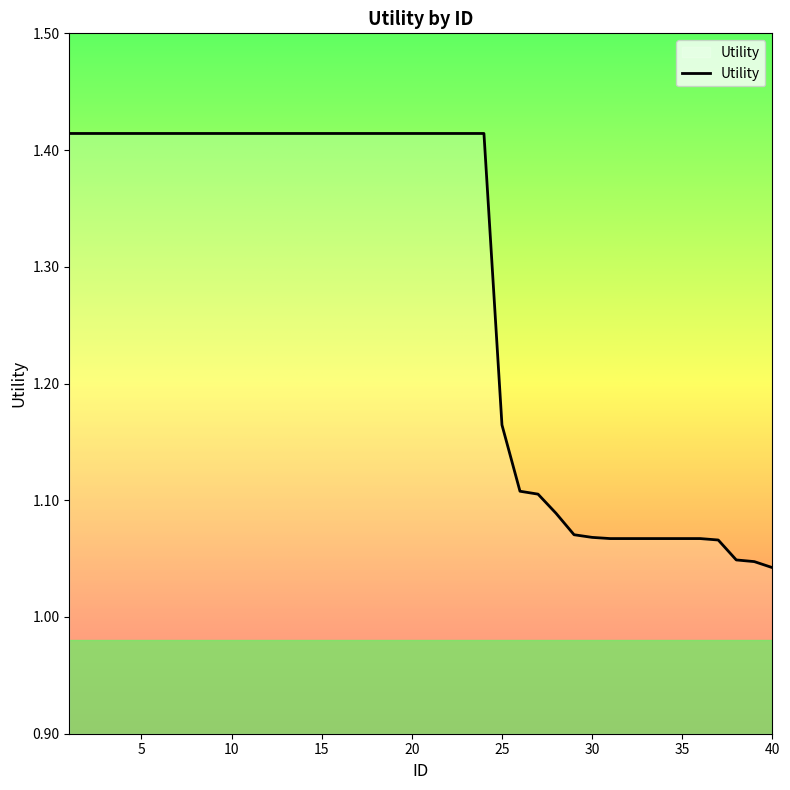

What is the difference between the maximum and minimum values?

0.4